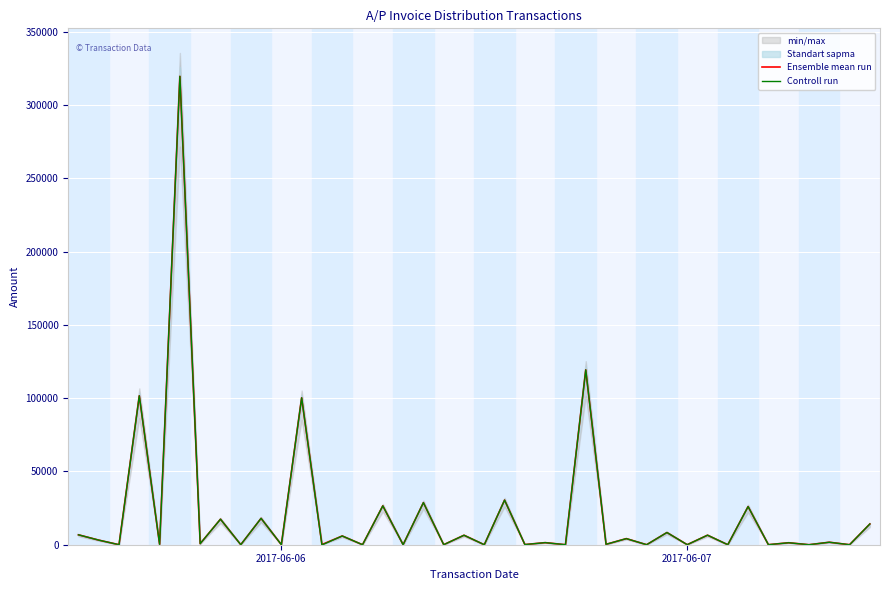

What is the value of the Controll run point at the 28th from the left?

4169.5